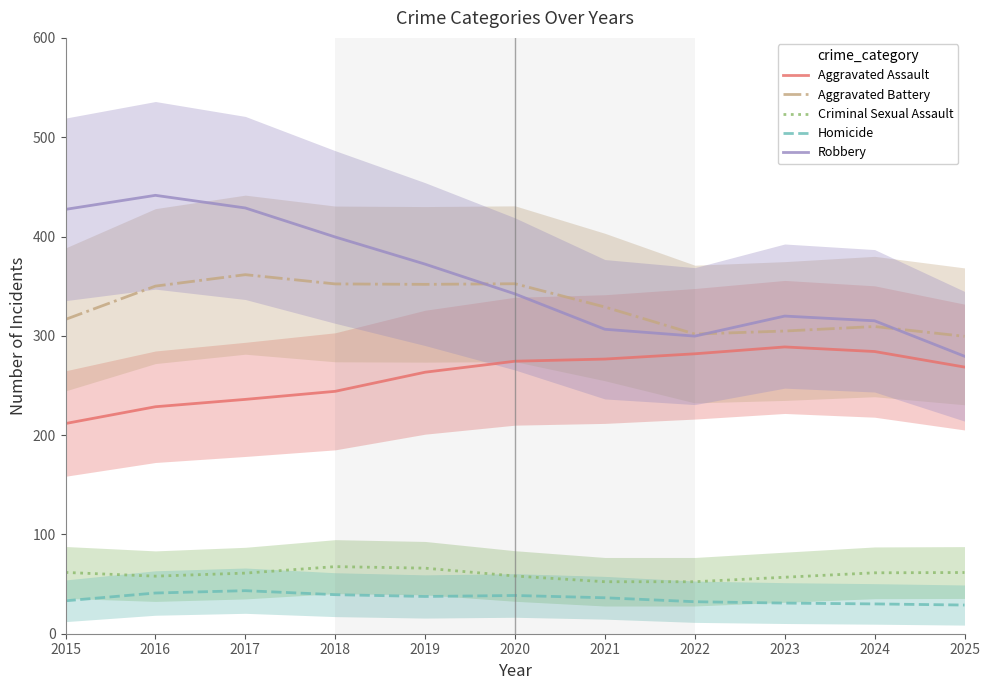

What is the difference between the maximum and minimum values in the Robbery series?

162.0